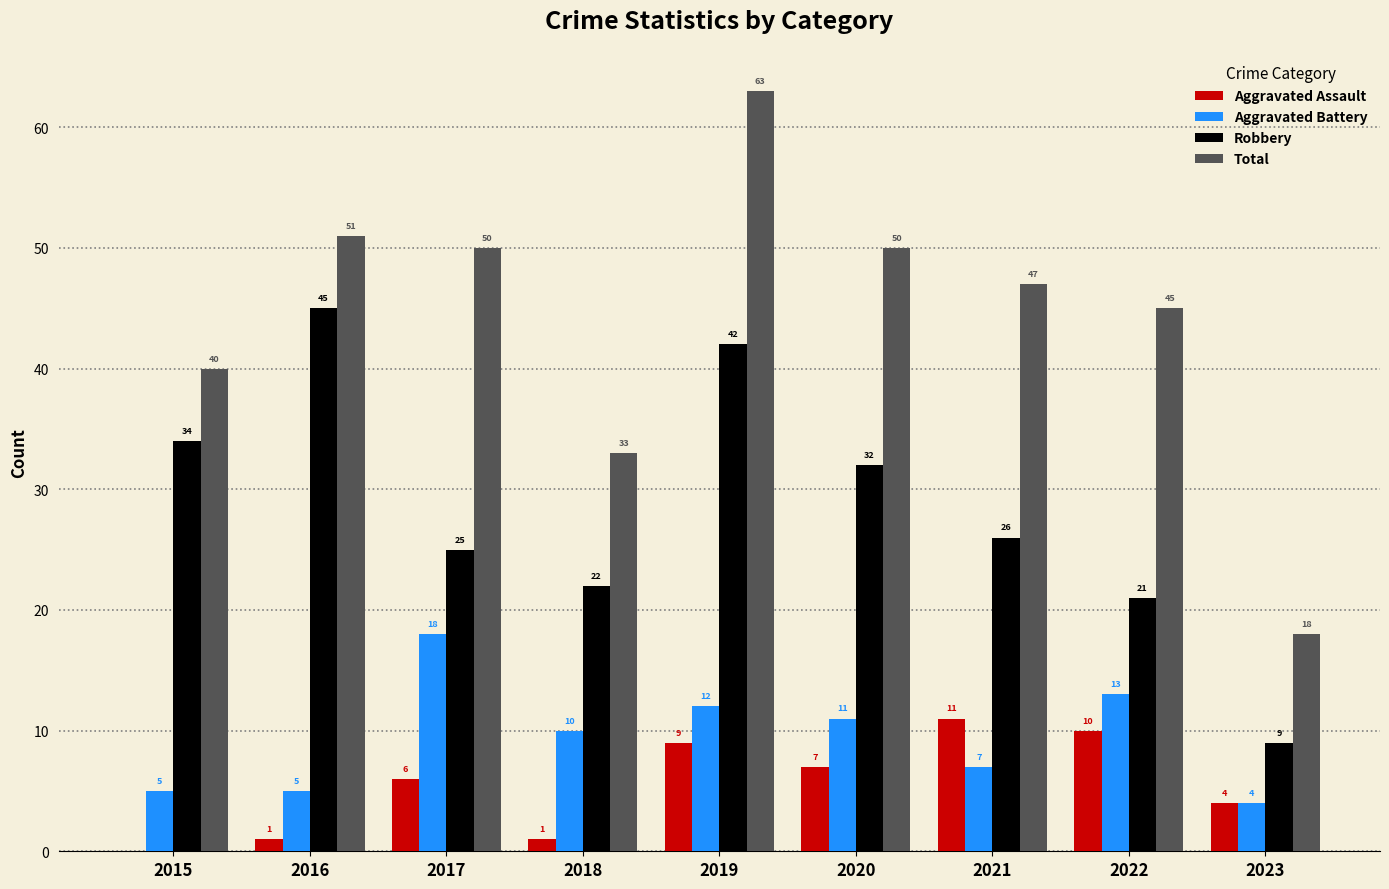

Which series has the largest total across all categories?

Total